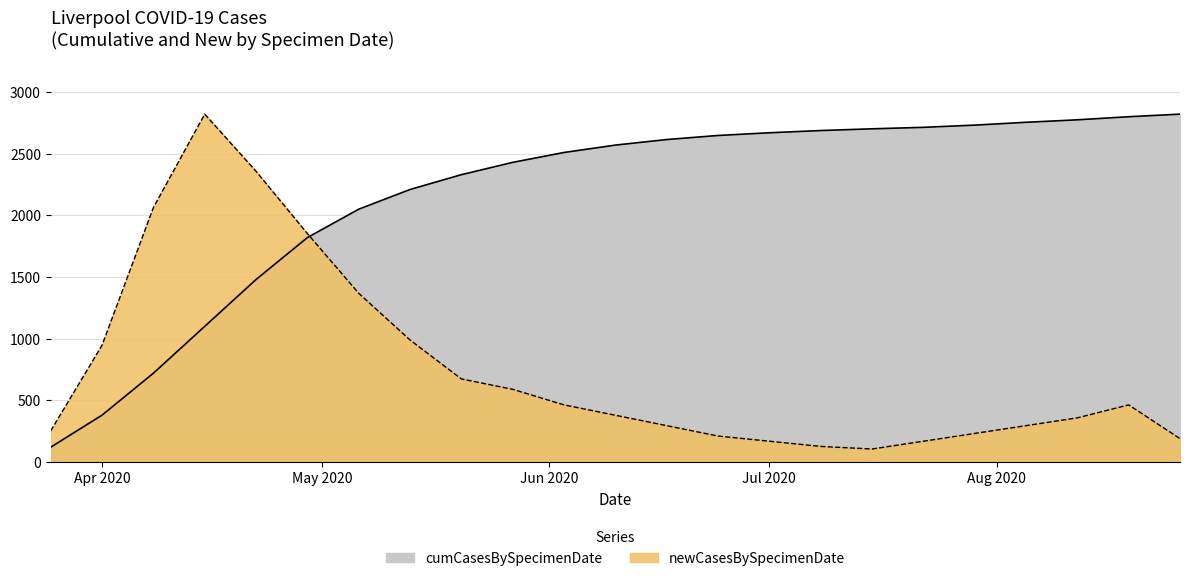

At which category is the sum across all series the highest?

2020-04-15